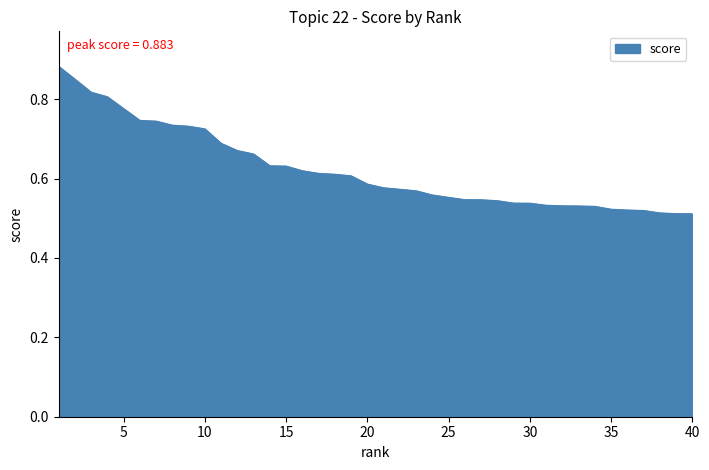

How many lines are shown in the chart?

1